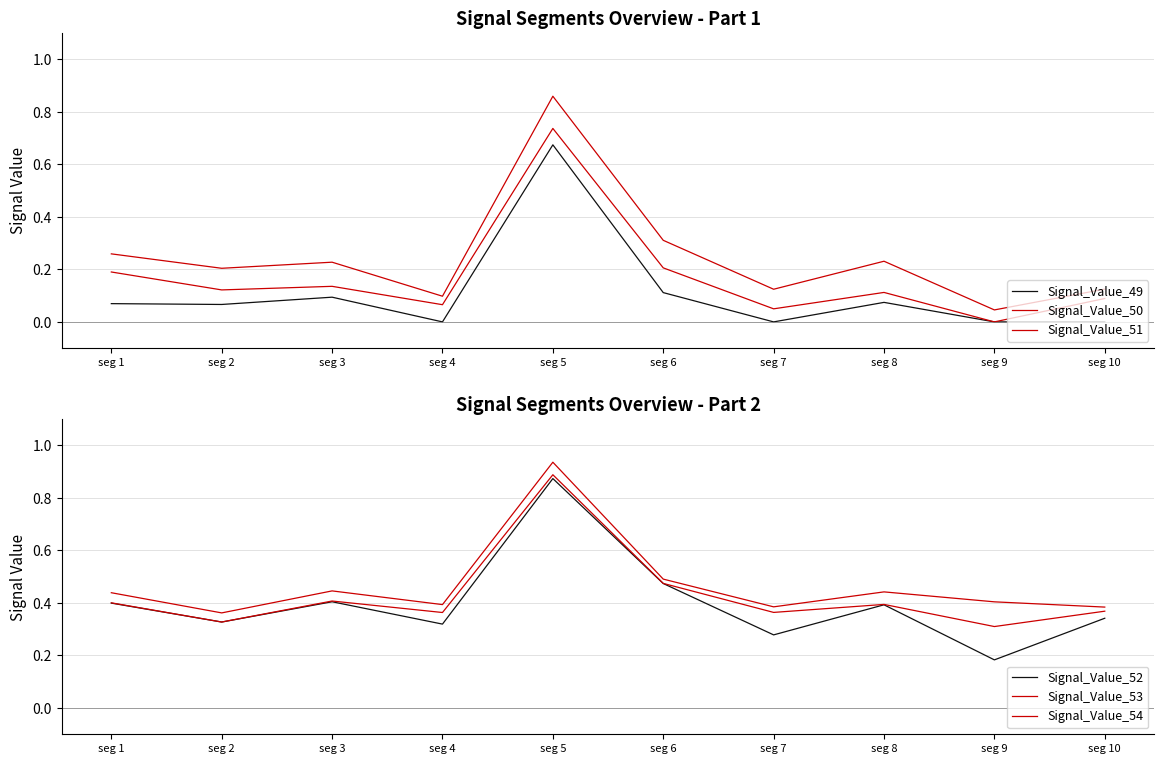

What is the spread (max minus min) of values at seg 4?

0.4